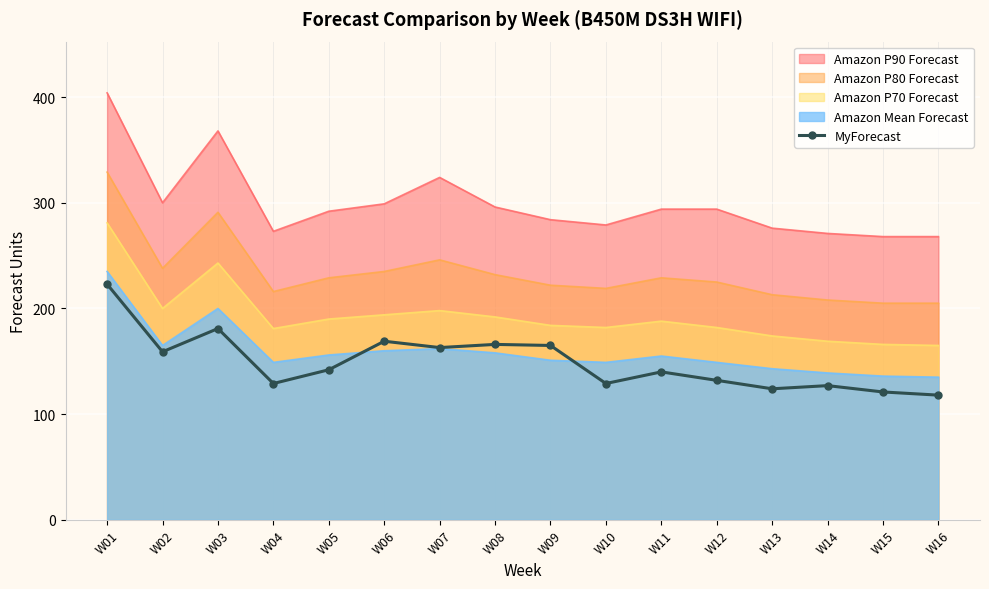

What is the average value?

149